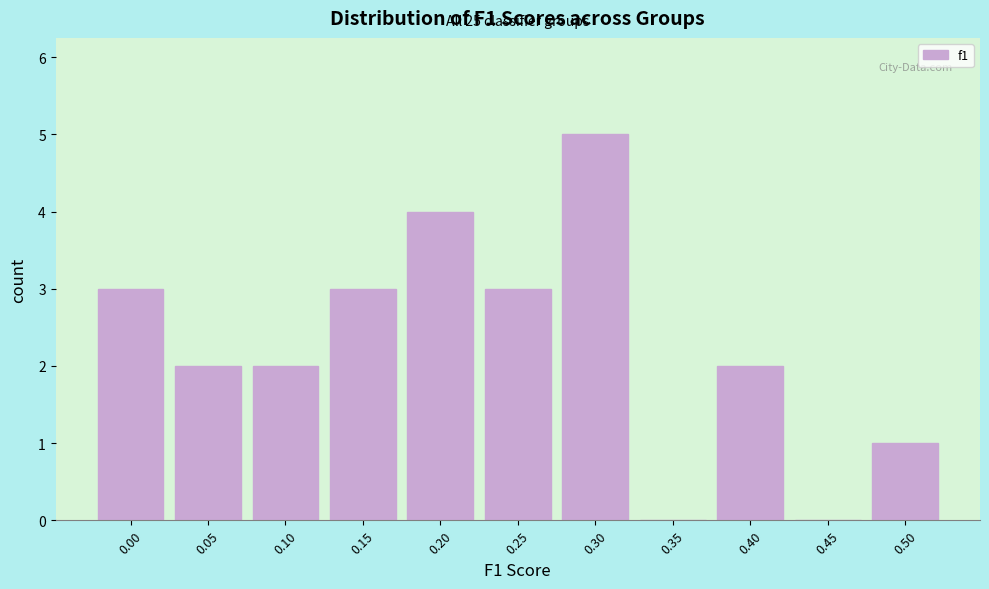

Reading left to right, what are all the values shown in this chart?

0.00=3	0.05=2	0.10=2	0.15=3	0.20=4	0.25=3	0.30=5	0.35=0	0.40=2	0.45=0	0.50=1